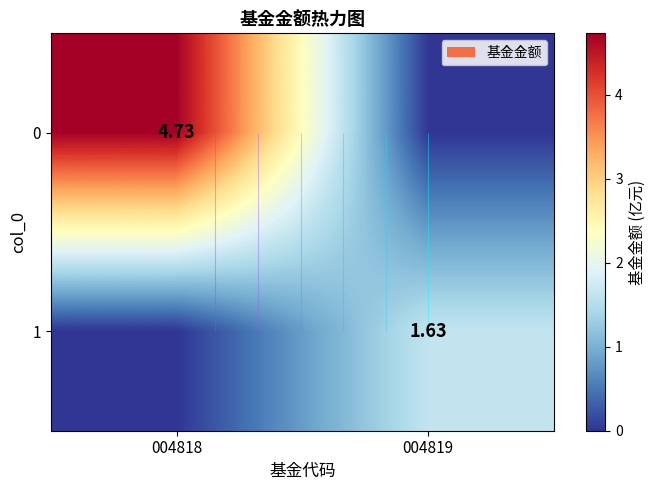

List the series in order of their peak value, highest first.

0, 1